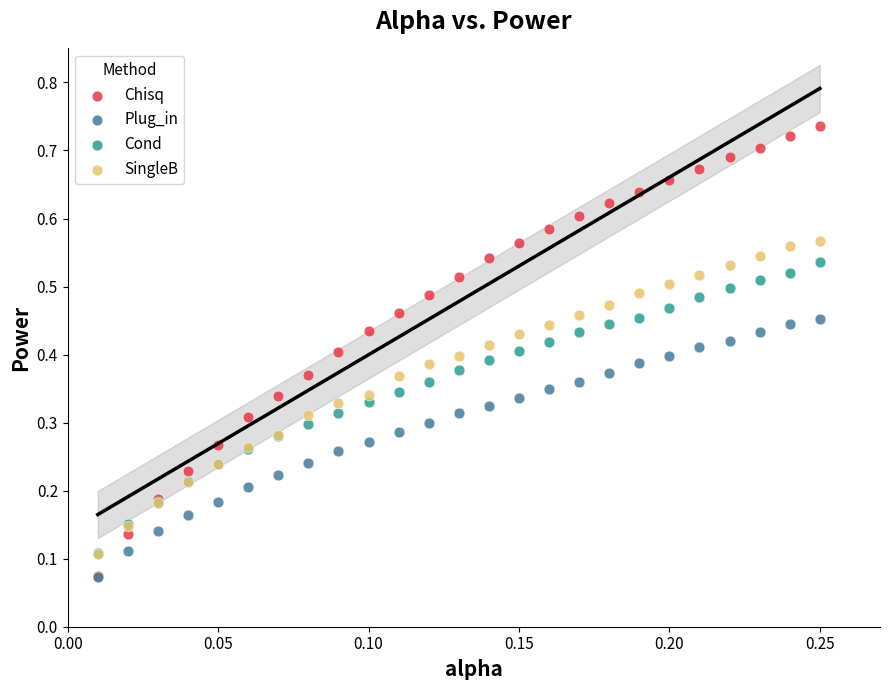

What are all the series names shown in the legend?

Chisq, Plug_in, Cond, SingleB